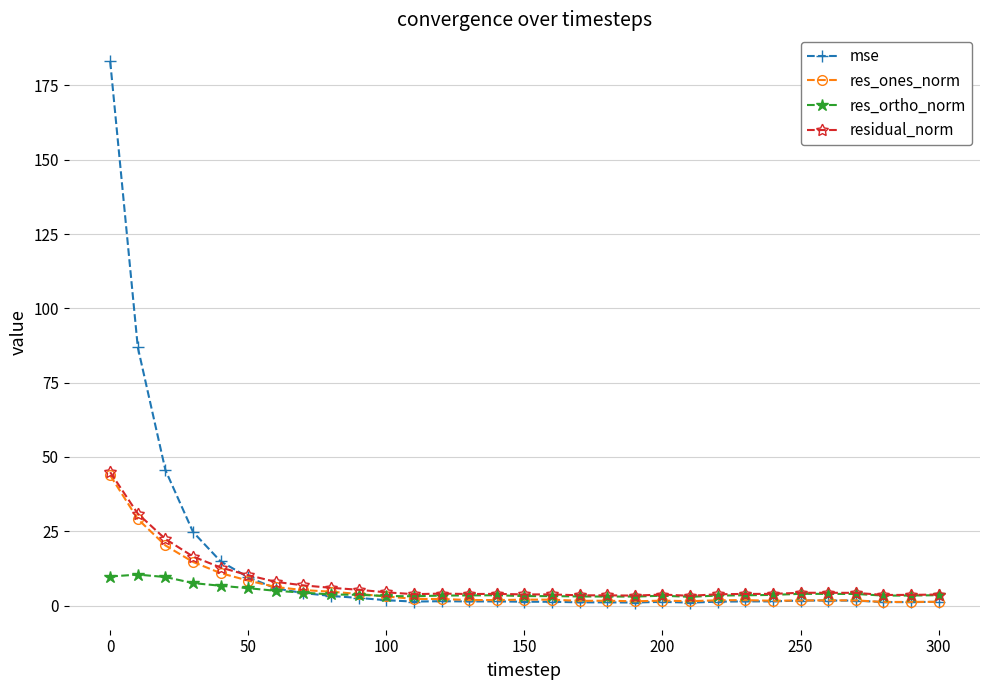

Which series has the largest total across all categories?

mse